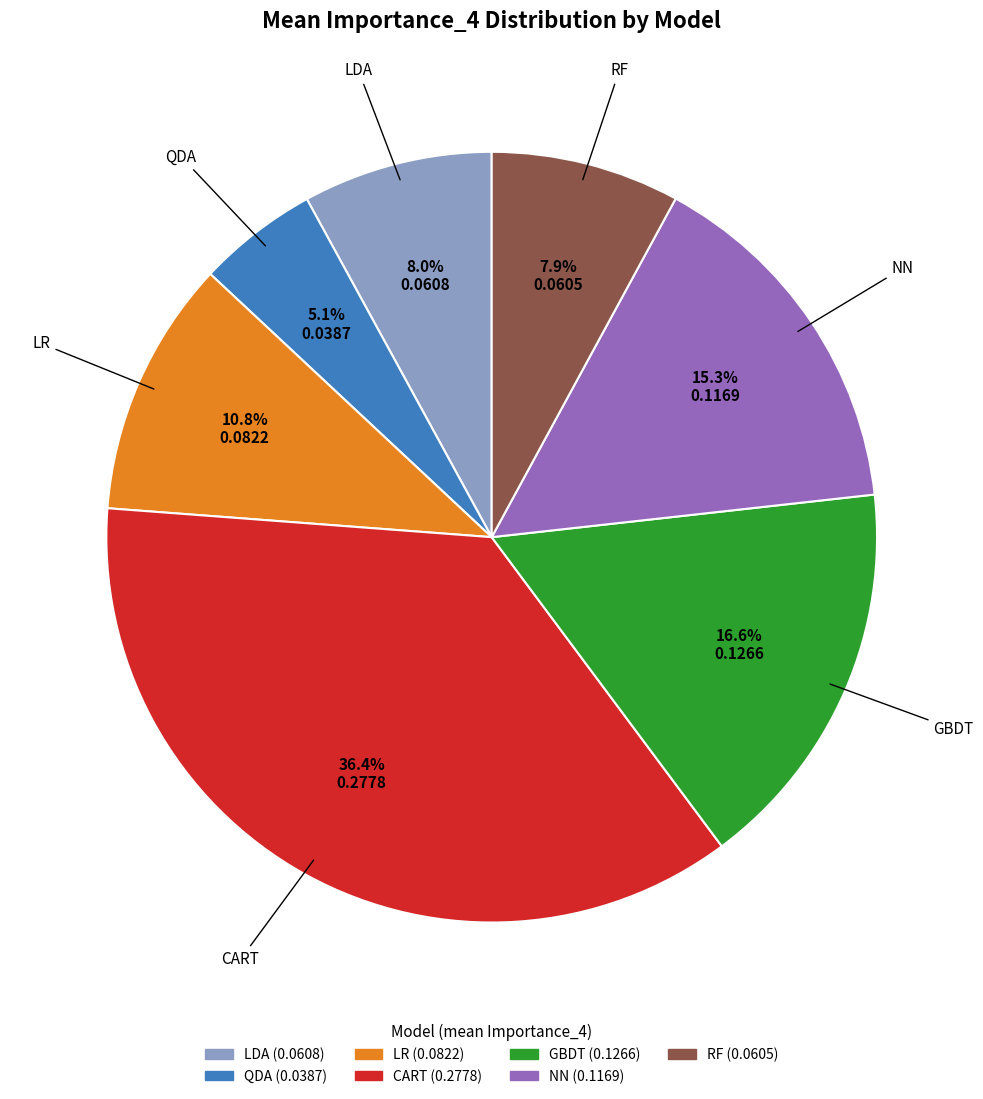

To the nearest percent, what is the average slice percentage?

14%